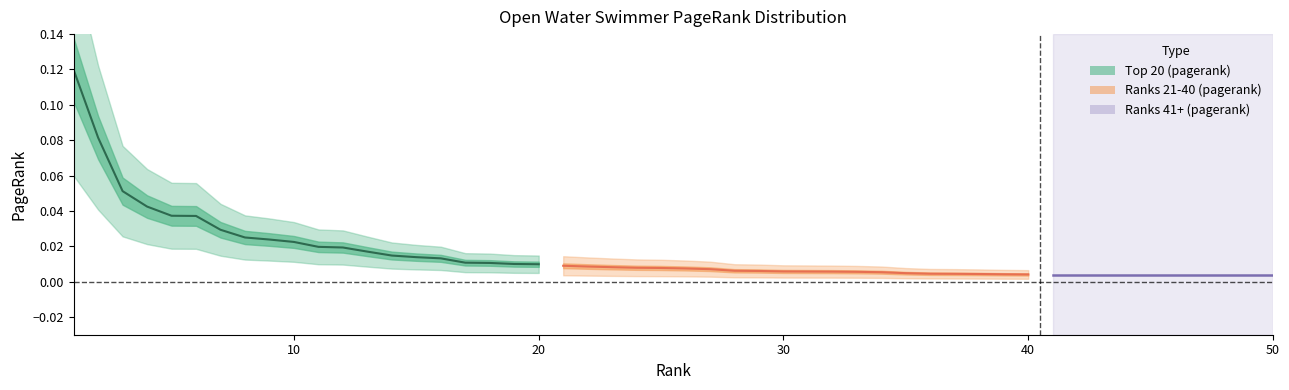

Which series has the widest spread of values?

Top 20 (pagerank)